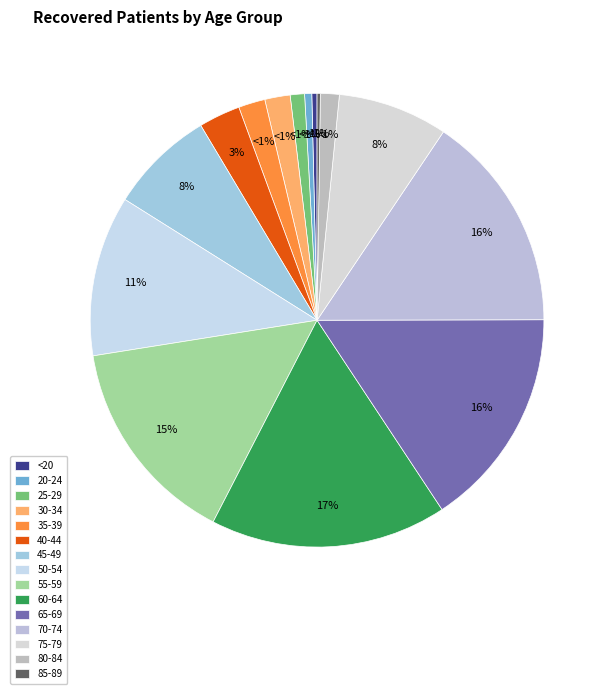

Does 25-29 represent more than half of the total?

No